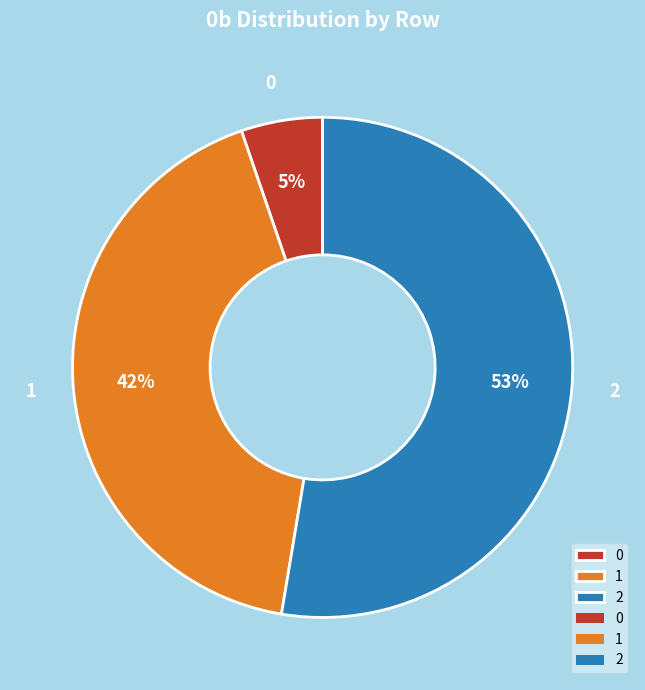

Which slice represents more than half of the pie?

2